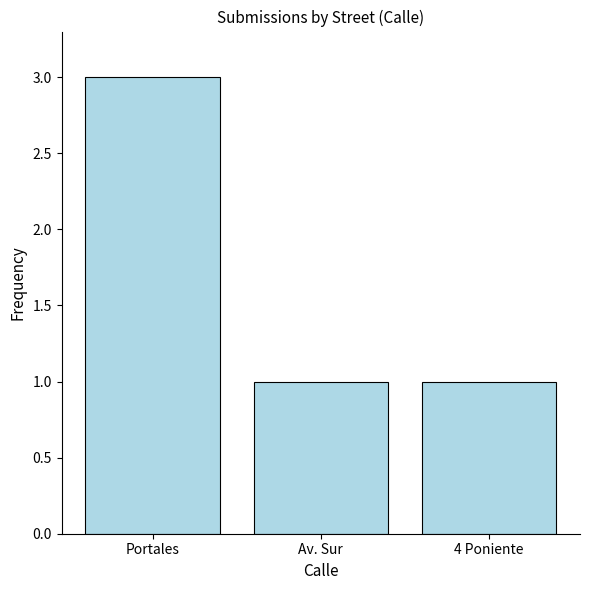

Is it true that the value at Av. Sur is 1?

True